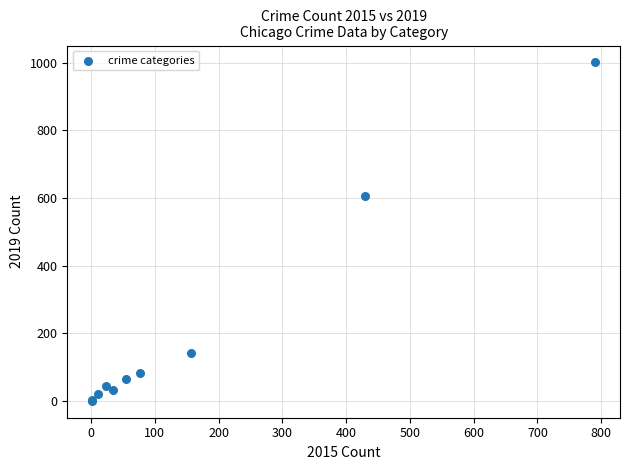

What Y value in the scatter plot is closest to 501?

606